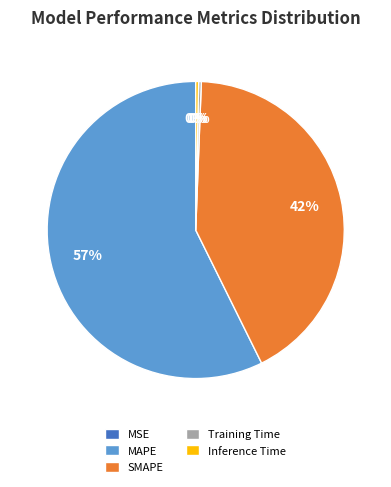

Between SMAPE and MAPE, which is larger?

MAPE